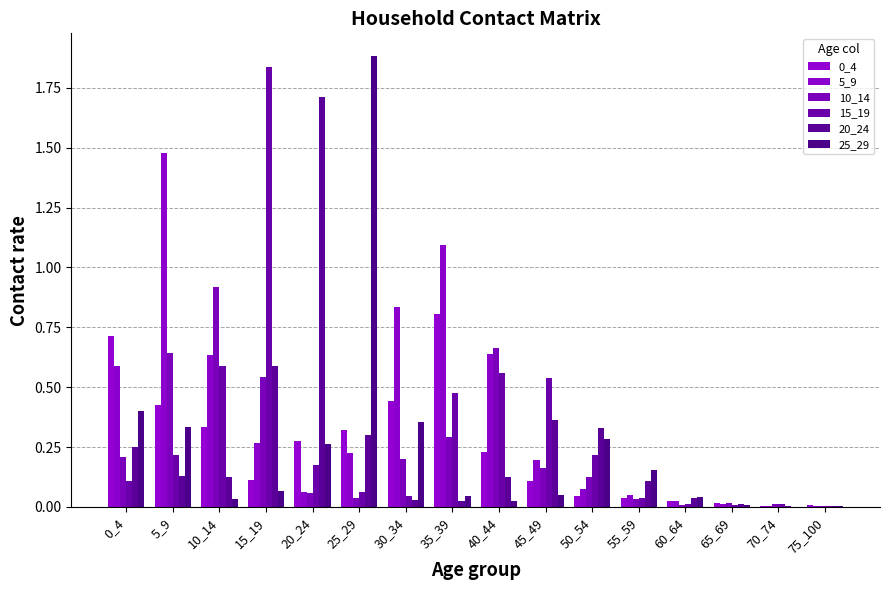

How many groups of bars are there?

16